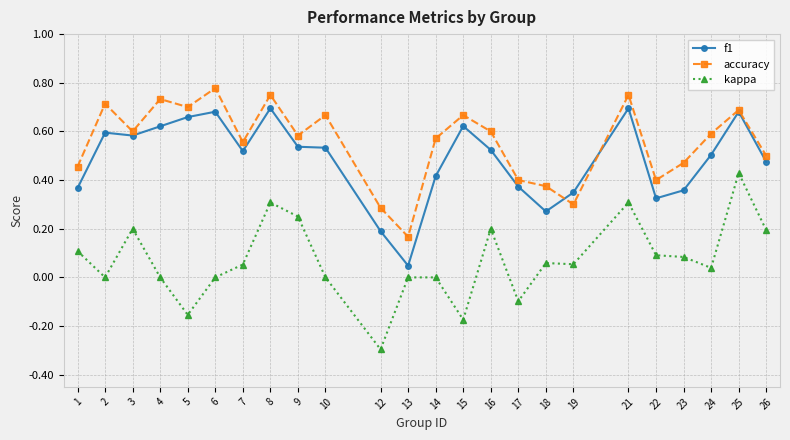

True or false: f1 has more than 2 interior local peaks.

True